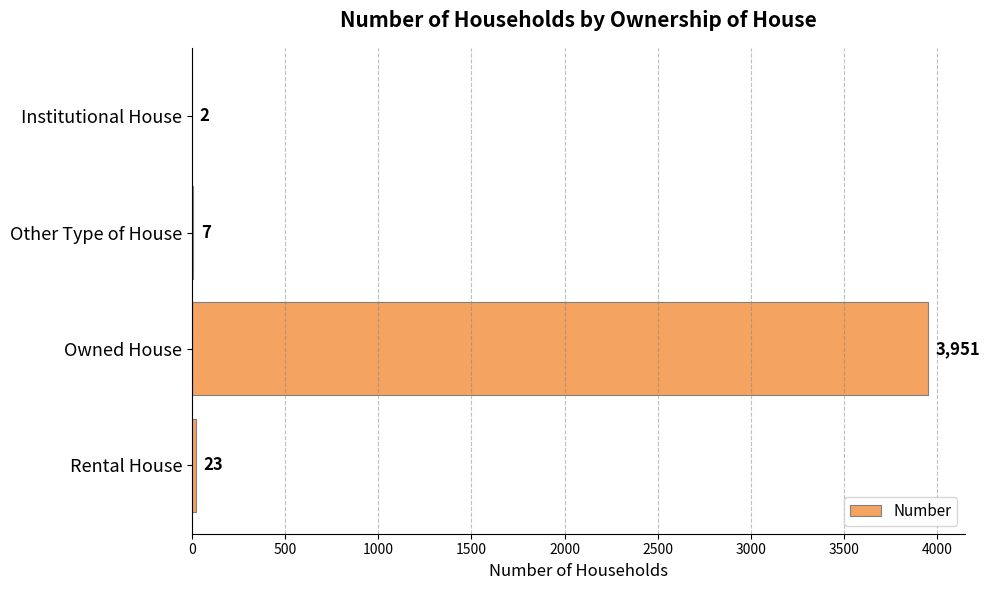

At which label is the value closest to 1976?

Rental House